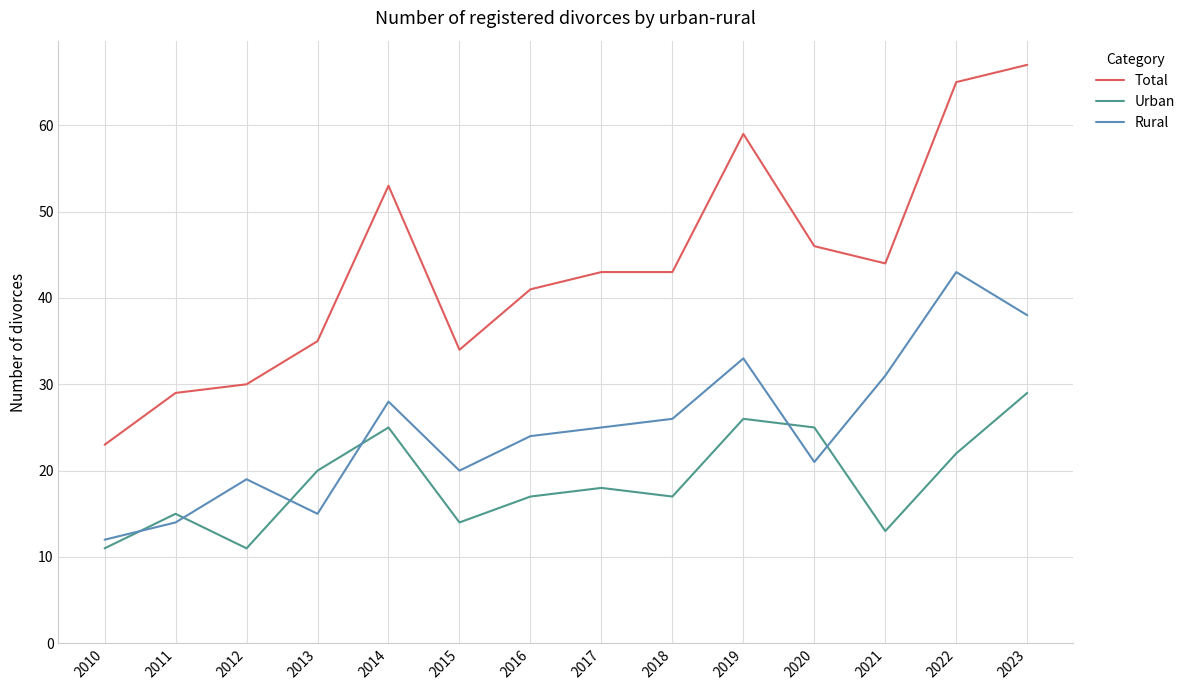

Between 2018 and 2019, which series saw the biggest shift?

Total